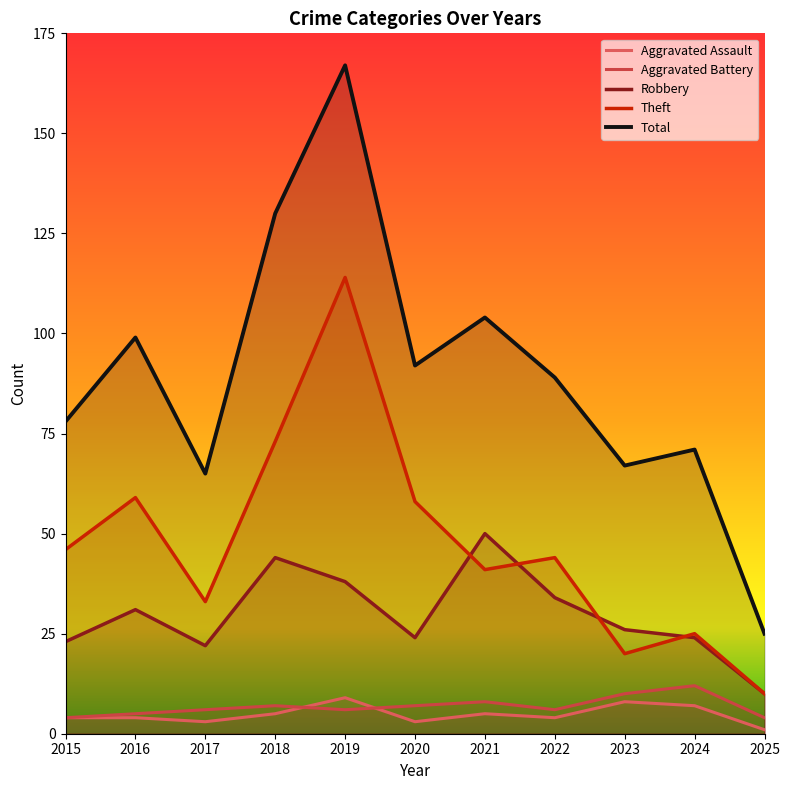

Between 2018 and 2019, which series saw the biggest shift?

Theft